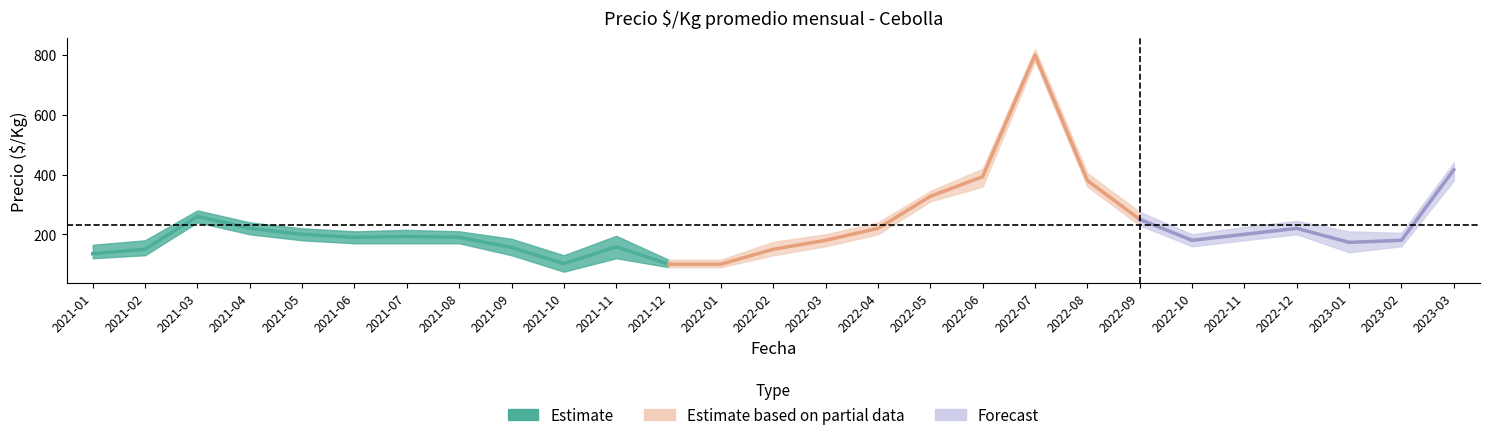

How many values in the precio_max series exceed 180?

19